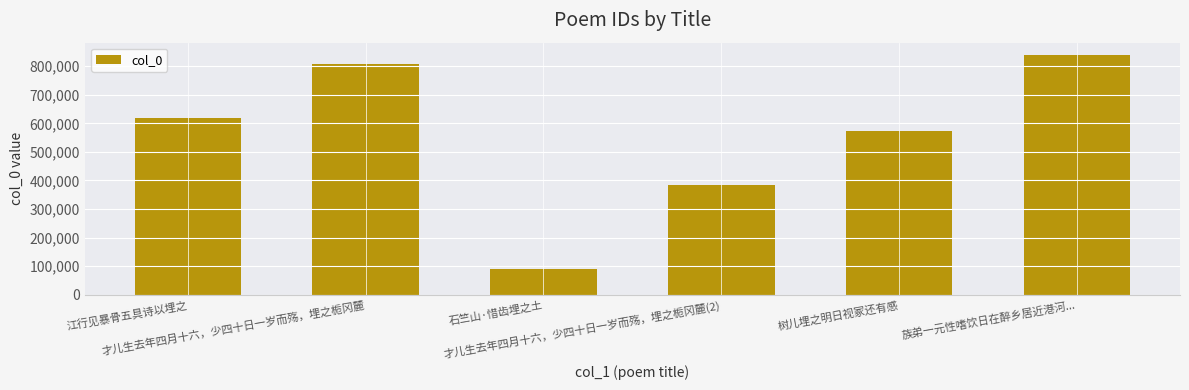

Reading left to right, list all the values displayed in this chart.

617618	808825	88934	382382	574744	840346